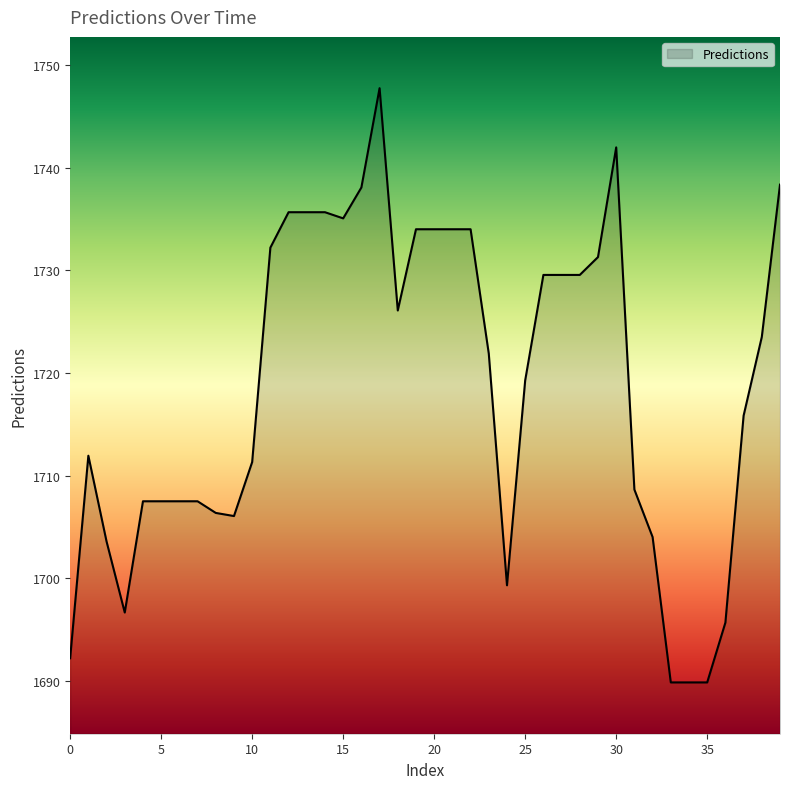

True or false: there are more than 1 points higher than both neighbors.

True